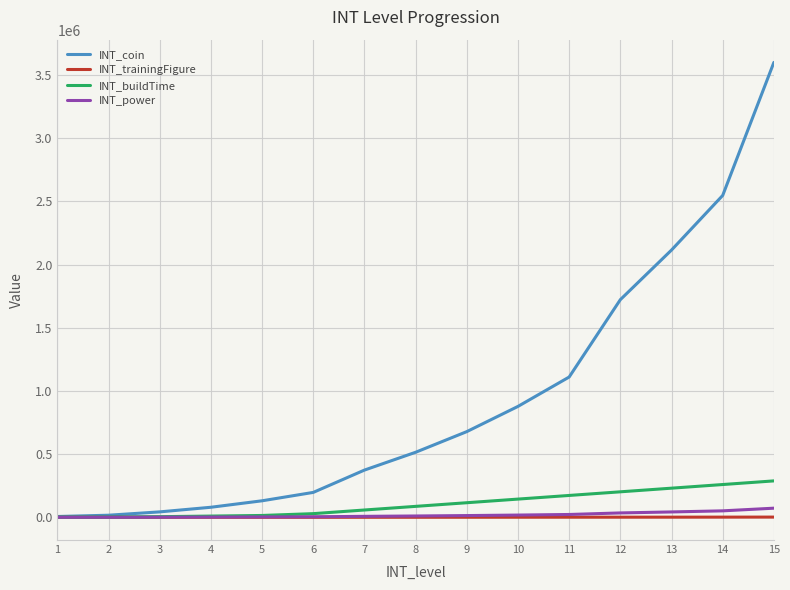

How many series are shown in this chart?

4